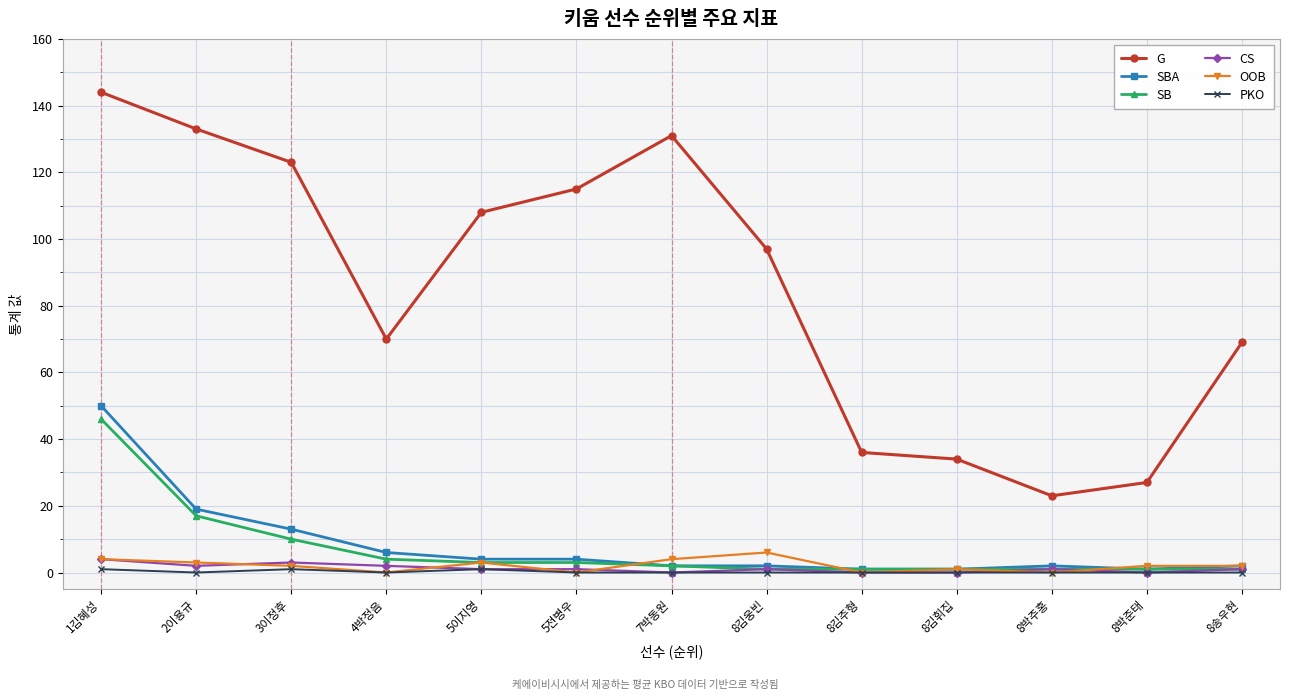

True or false: CS has a value of 1 at 5전병우.

True